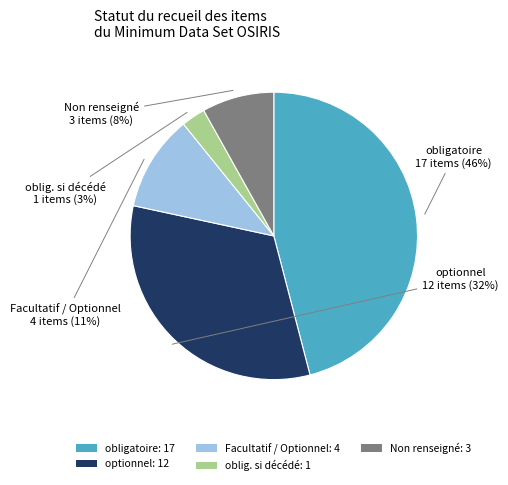

To the nearest percent, what portion does obligatoire: 17 represent?

46%